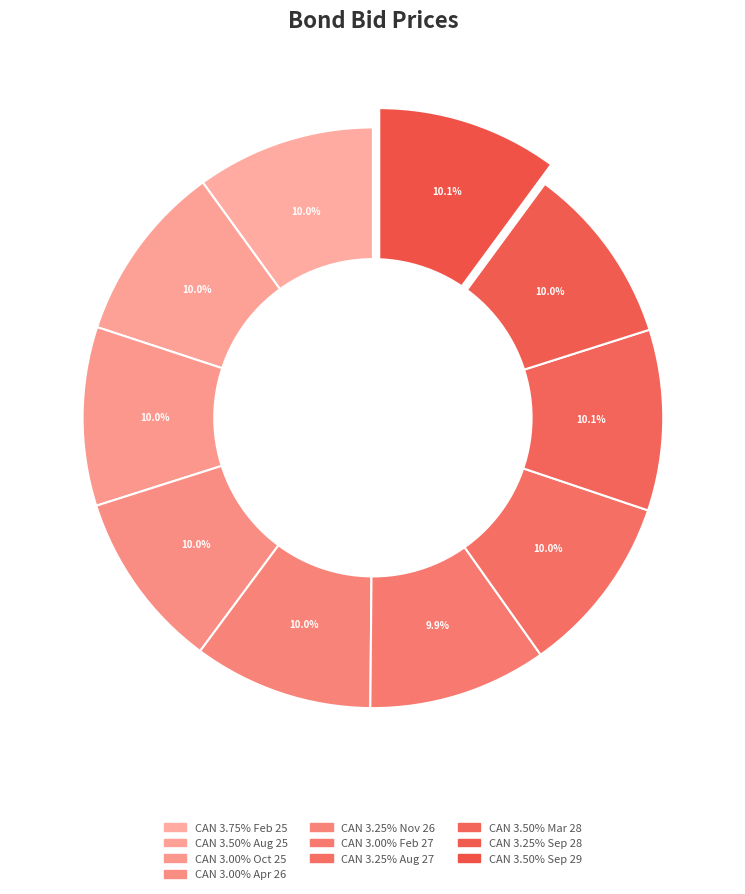

To the nearest percent, what is the combined percentage of CAN 3.00% Oct 25 and CAN 3.50% Sep 29?

20%